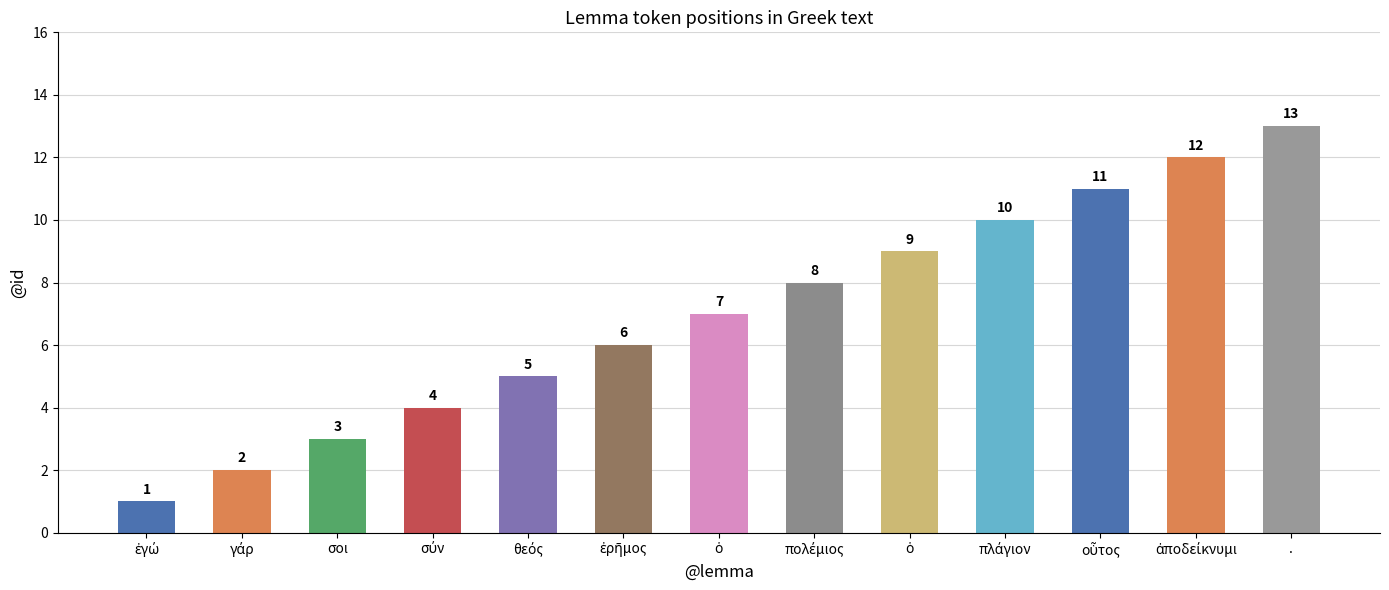

List the labels in order of value, smallest first.

ἐγώ, γάρ, σοι, σύν, θεός, ἐρῆμος, ὁ, πολέμιος, ὁ, πλάγιον, οὗτος, ἀποδείκνυμι, .